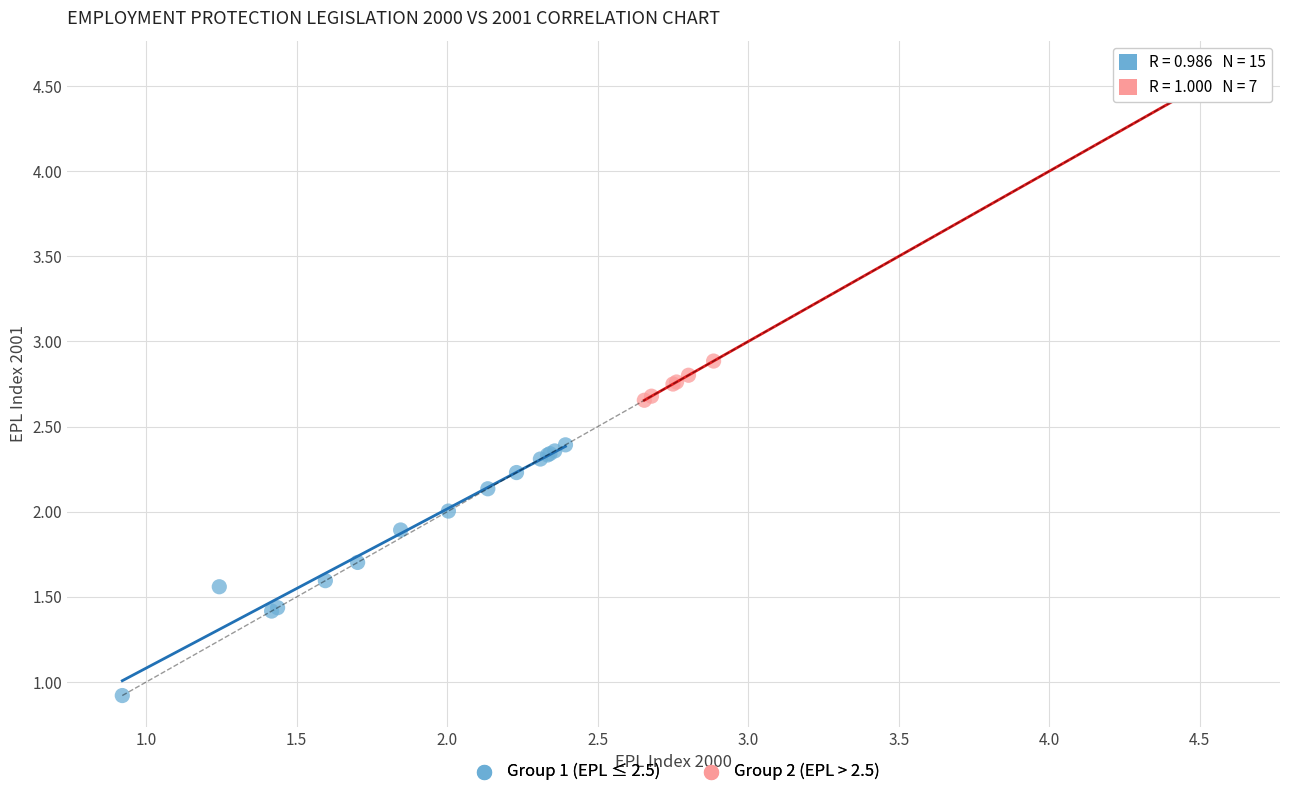

Which series has the widest spread of Y values?

Group 2 (EPL > 2.5)